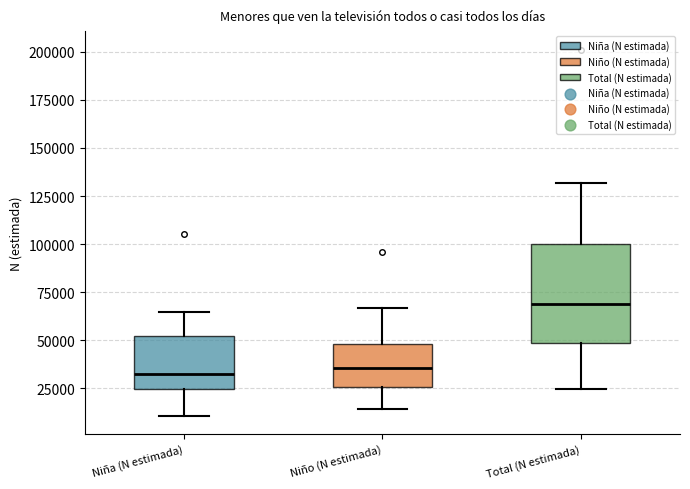

Which box's median line is the highest?

Total (N estimada)